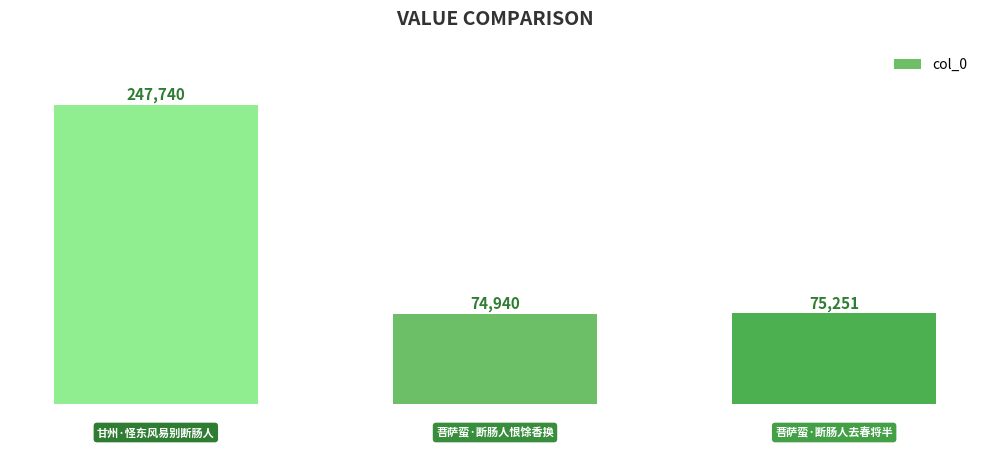

What is the smallest value displayed?

74940